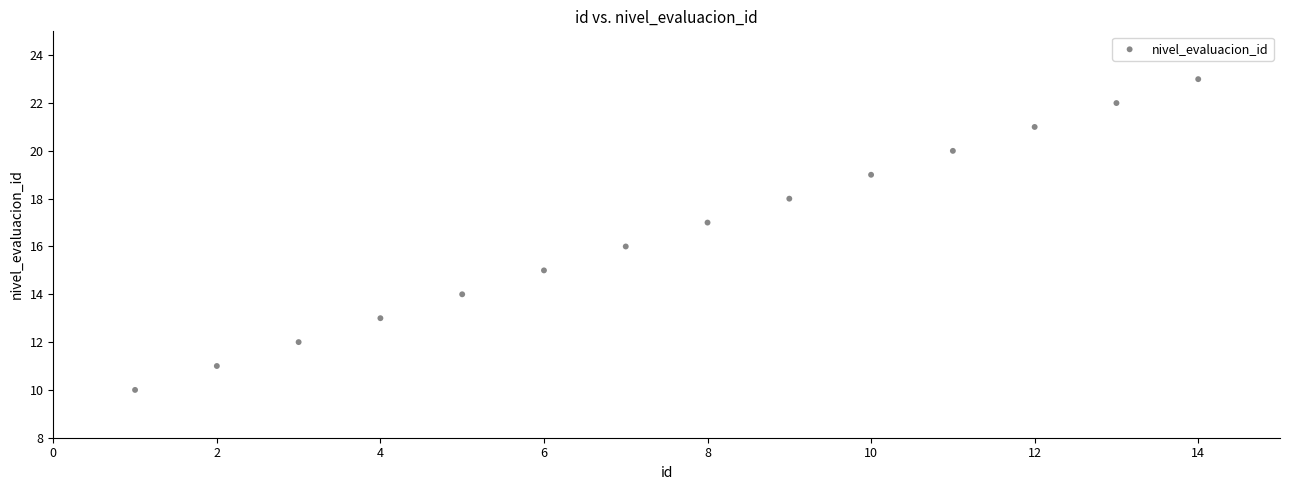

What is the range of Y values (max minus min)?

13